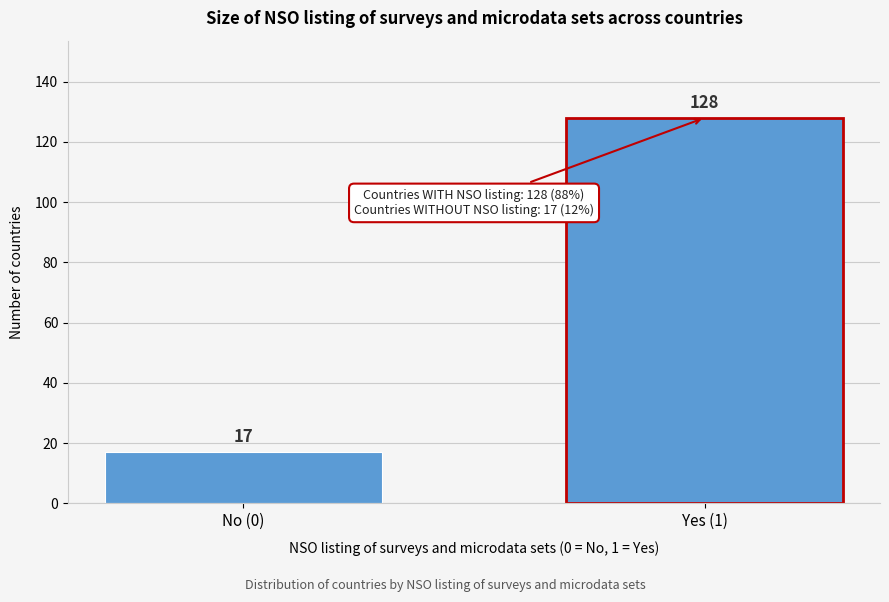

Reading left to right, list all the values displayed in this chart.

17	128